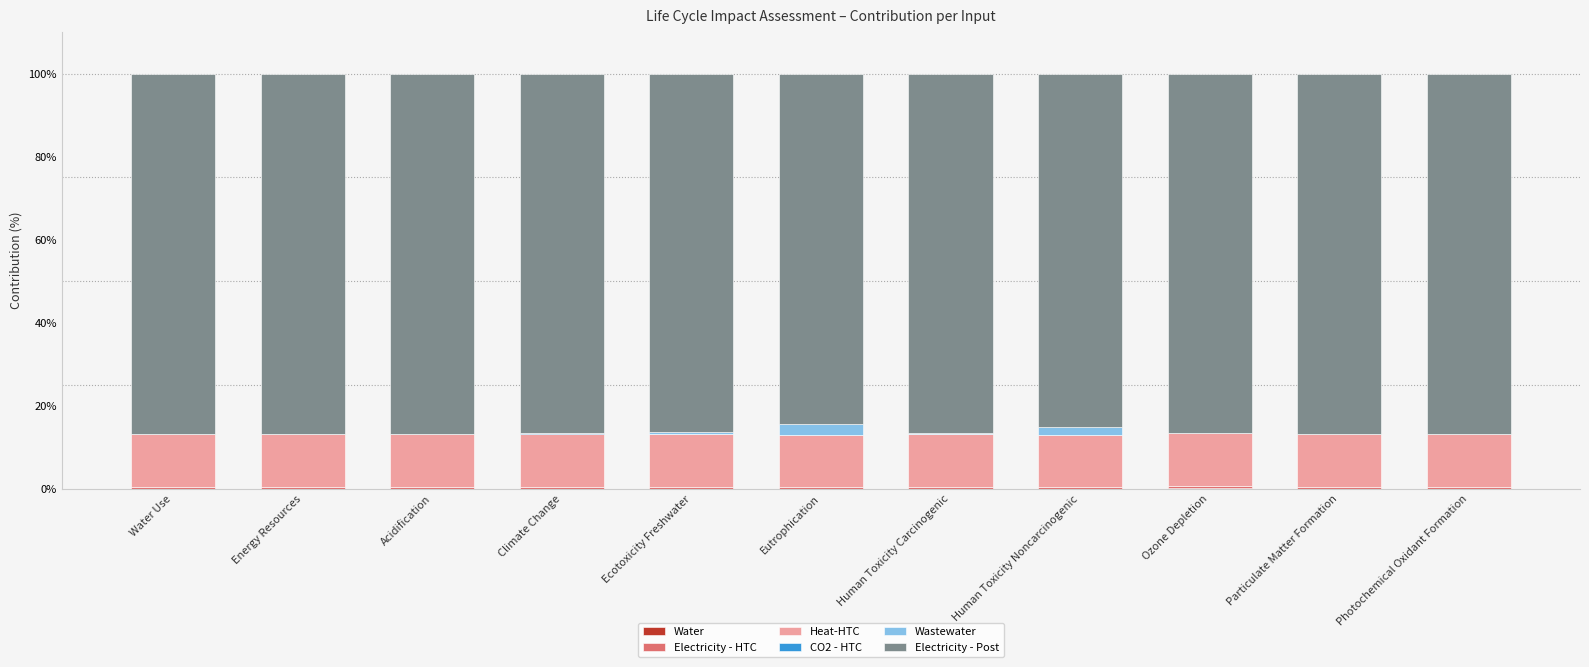

Which series changed the most between Climate Change and Photochemical Oxidant Formation?

CO2 - HTC